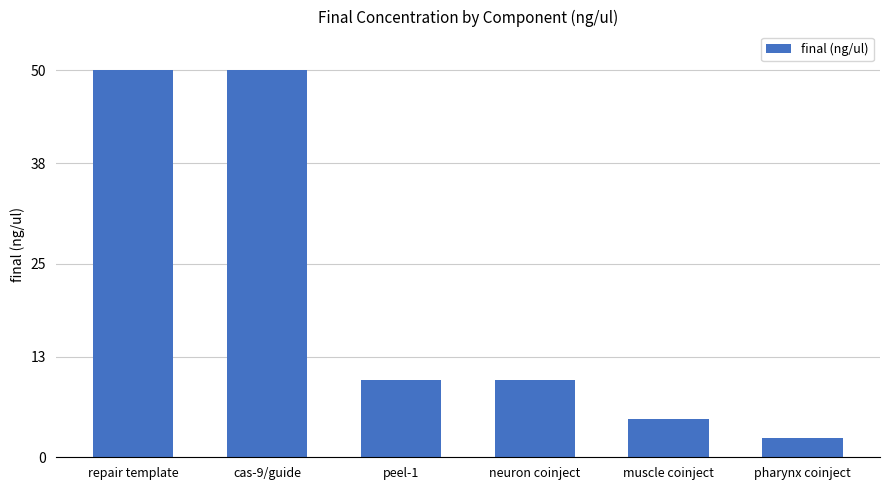

How many distinct data groups are displayed?

1